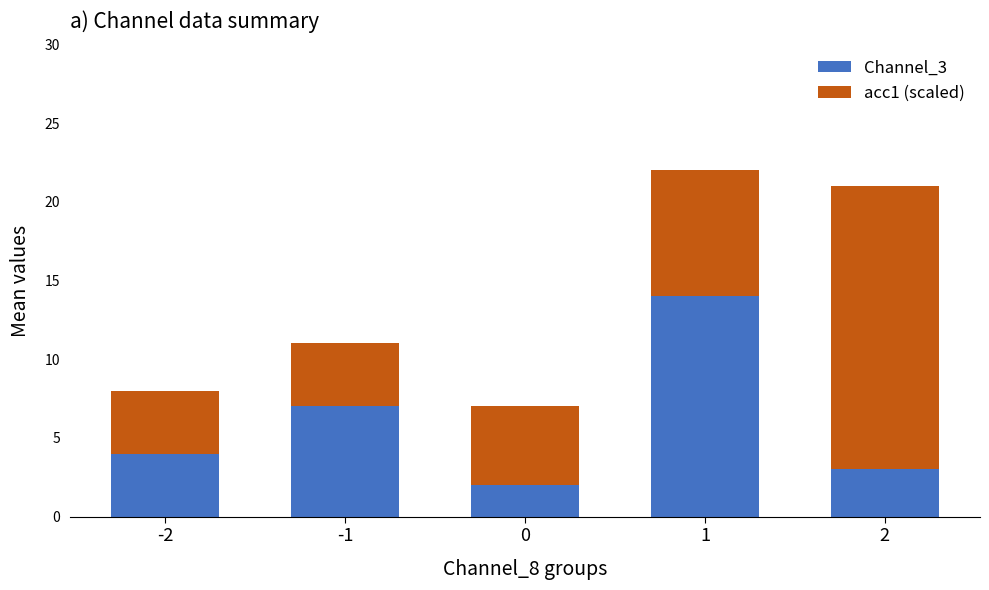

List the labels in order of Channel_3 value, largest first.

1, -1, -2, 2, 0